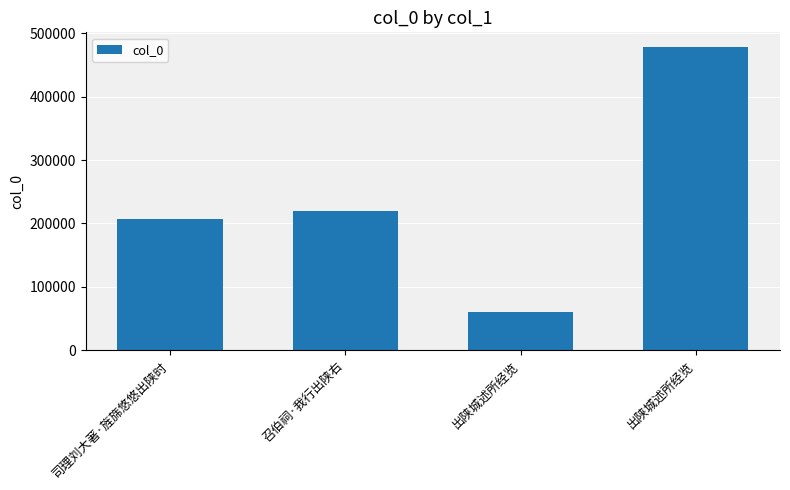

Does the chart contain any negative values?

No